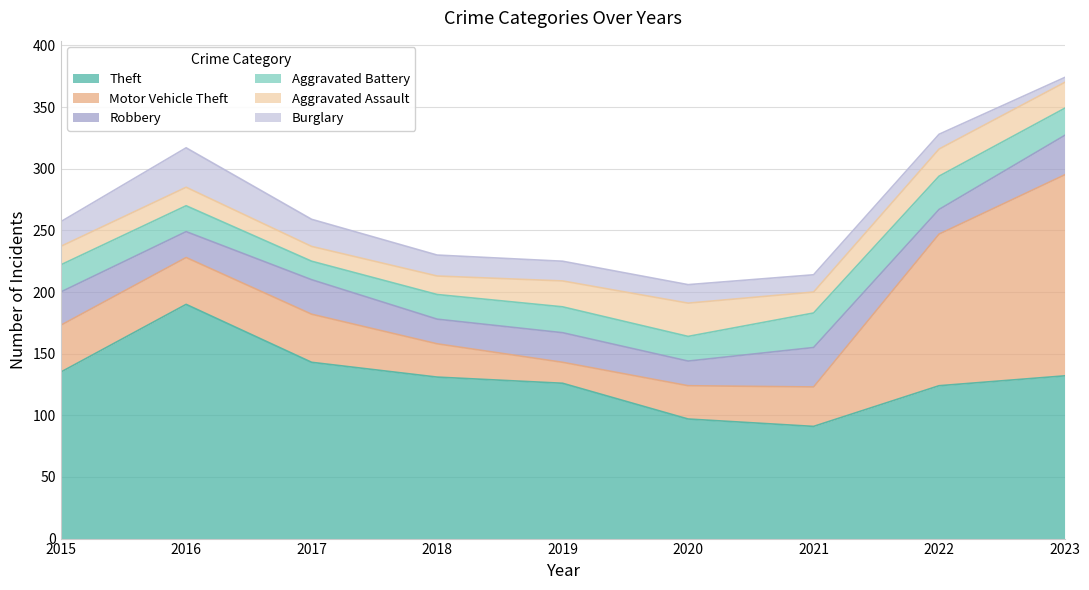

What is the value of the Motor Vehicle Theft point at the 6th from the left?

27